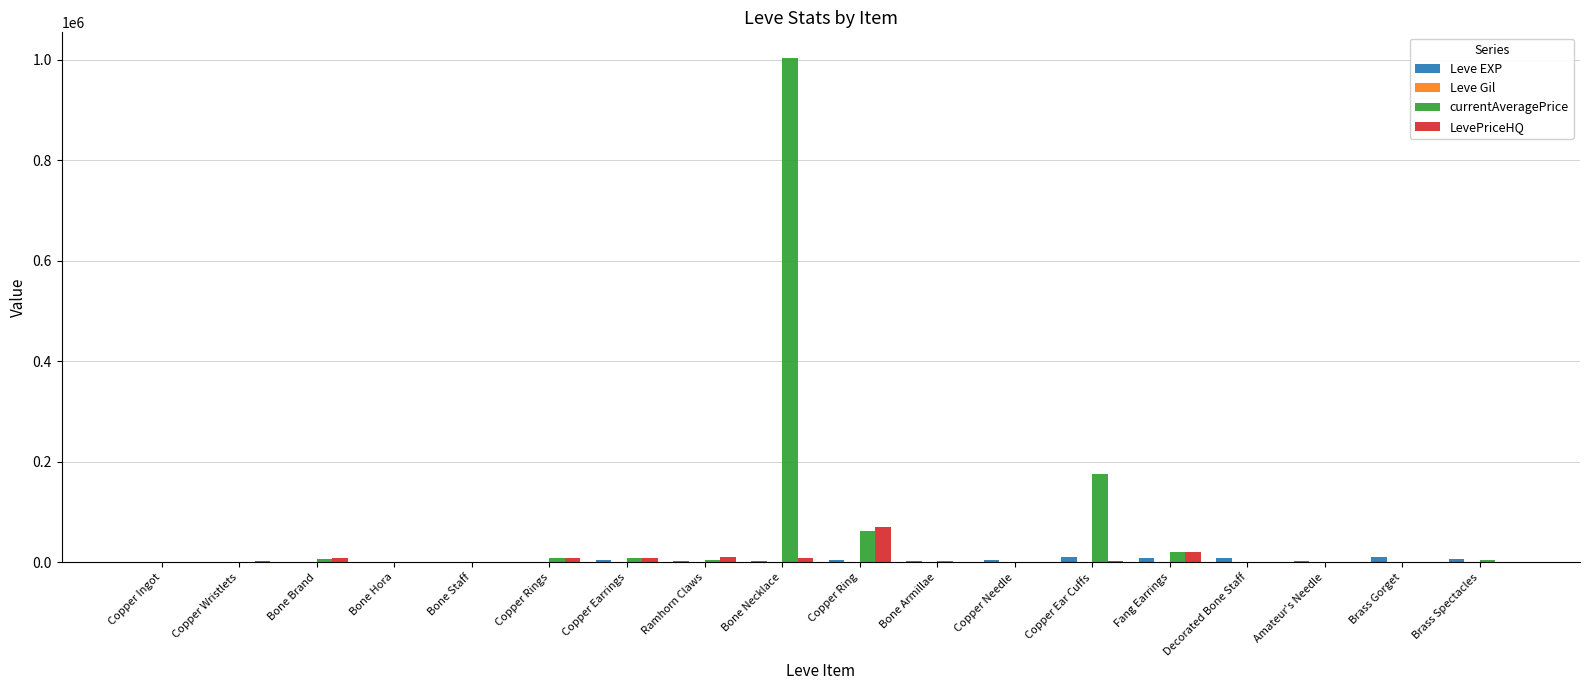

The LevePriceHQ series shows -39560 at Bone Armillae. True or false?

False